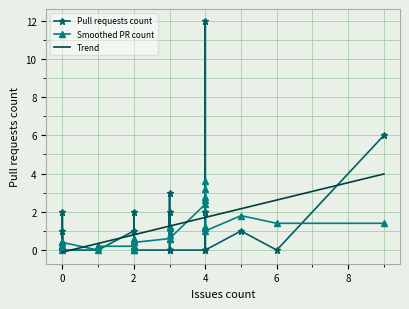

How many lines are shown in the chart?

3